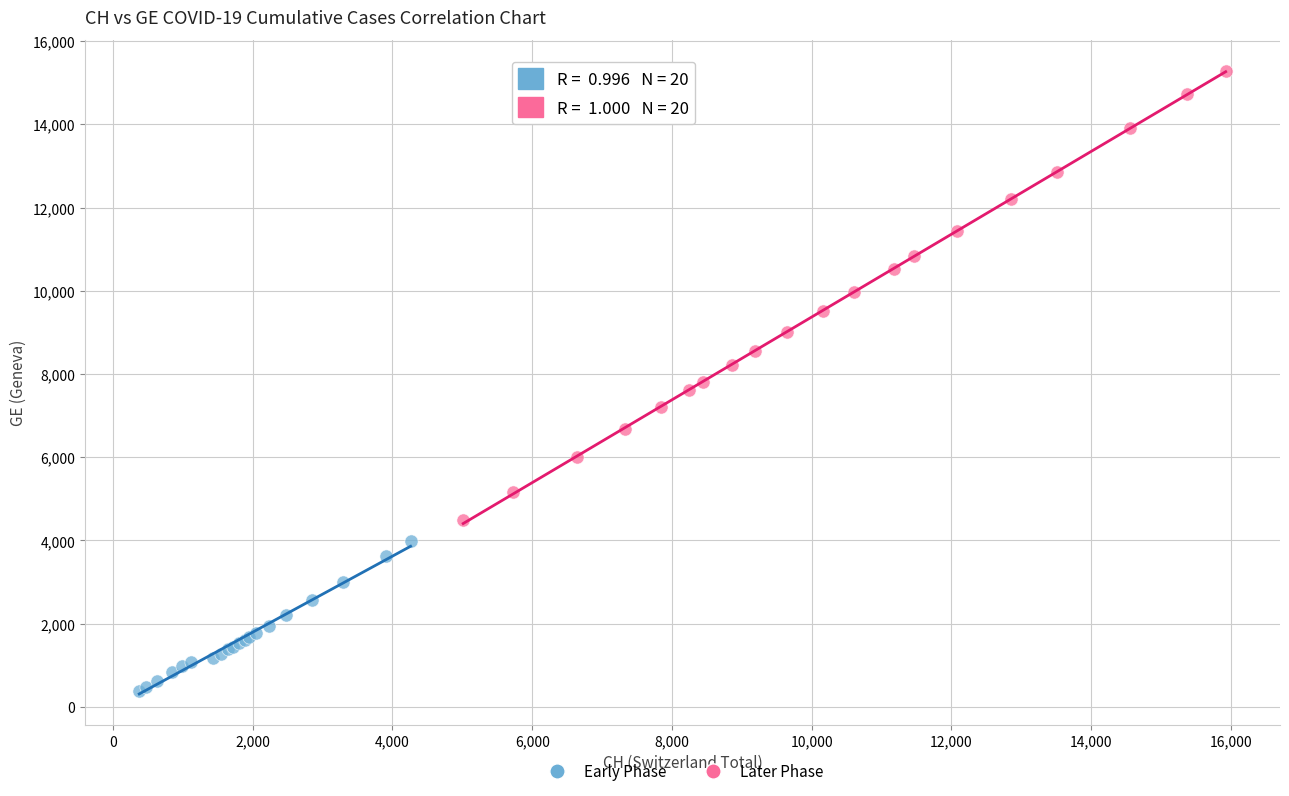

Which series reaches the maximum Y coordinate?

Later Phase